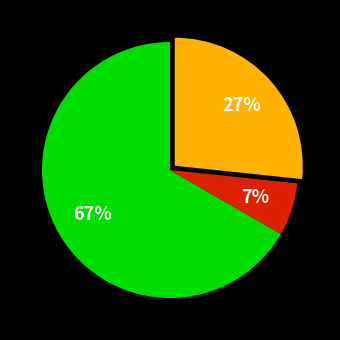

Is there a majority slice in this chart?

Yes